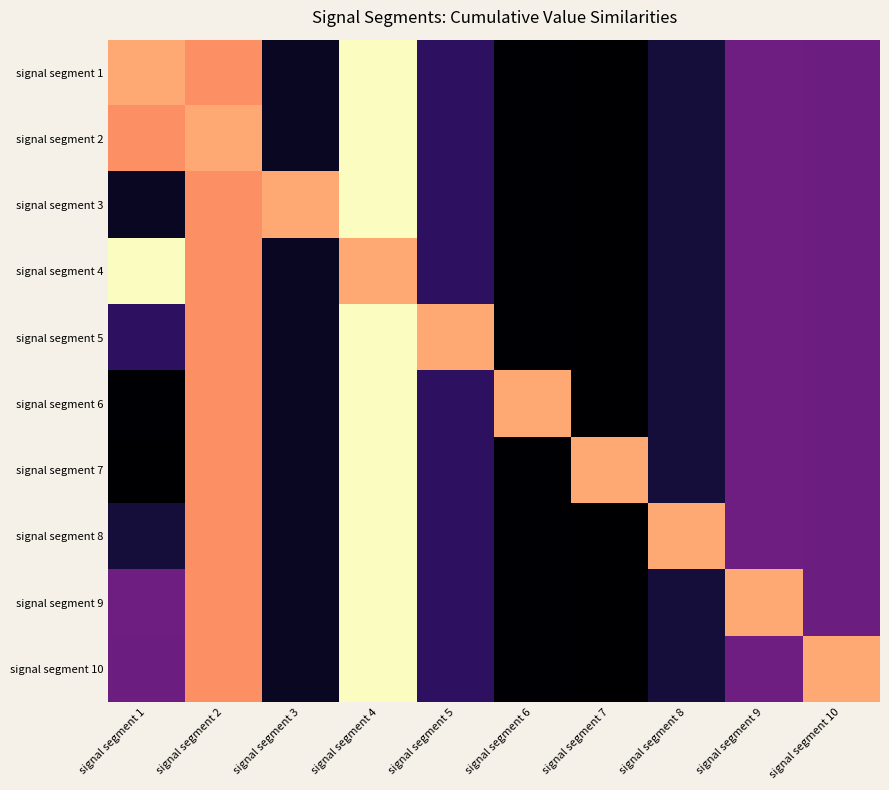

Reading right to left, what are all the values shown in this chart?

signal segment 1: signal segment 10=0.0	signal segment 9=0.0	signal segment 8=0.0	signal segment 7=0.0	signal segment 6=0.0	signal segment 5=0.0	signal segment 4=0.1	signal segment 3=0.0	signal segment 2=0.1	signal segment 1=0.1
signal segment 2: signal segment 10=0.0	signal segment 9=0.0	signal segment 8=0.0	signal segment 7=0.0	signal segment 6=0.0	signal segment 5=0.0	signal segment 4=0.1	signal segment 3=0.0	signal segment 2=0.1	signal segment 1=0.1
signal segment 3: signal segment 10=0.0	signal segment 9=0.0	signal segment 8=0.0	signal segment 7=0.0	signal segment 6=0.0	signal segment 5=0.0	signal segment 4=0.1	signal segment 3=0.1	signal segment 2=0.1	signal segment 1=0.0
signal segment 4: signal segment 10=0.0	signal segment 9=0.0	signal segment 8=0.0	signal segment 7=0.0	signal segment 6=0.0	signal segment 5=0.0	signal segment 4=0.1	signal segment 3=0.0	signal segment 2=0.1	signal segment 1=0.1
signal segment 5: signal segment 10=0.0	signal segment 9=0.0	signal segment 8=0.0	signal segment 7=0.0	signal segment 6=0.0	signal segment 5=0.1	signal segment 4=0.1	signal segment 3=0.0	signal segment 2=0.1	signal segment 1=0.0
signal segment 6: signal segment 10=0.0	signal segment 9=0.0	signal segment 8=0.0	signal segment 7=0.0	signal segment 6=0.1	signal segment 5=0.0	signal segment 4=0.1	signal segment 3=0.0	signal segment 2=0.1	signal segment 1=0.0
signal segment 7: signal segment 10=0.0	signal segment 9=0.0	signal segment 8=0.0	signal segment 7=0.1	signal segment 6=0.0	signal segment 5=0.0	signal segment 4=0.1	signal segment 3=0.0	signal segment 2=0.1	signal segment 1=0.0
signal segment 8: signal segment 10=0.0	signal segment 9=0.0	signal segment 8=0.1	signal segment 7=0.0	signal segment 6=0.0	signal segment 5=0.0	signal segment 4=0.1	signal segment 3=0.0	signal segment 2=0.1	signal segment 1=0.0
signal segment 9: signal segment 10=0.0	signal segment 9=0.1	signal segment 8=0.0	signal segment 7=0.0	signal segment 6=0.0	signal segment 5=0.0	signal segment 4=0.1	signal segment 3=0.0	signal segment 2=0.1	signal segment 1=0.0
signal segment 10: signal segment 10=0.1	signal segment 9=0.0	signal segment 8=0.0	signal segment 7=0.0	signal segment 6=0.0	signal segment 5=0.0	signal segment 4=0.1	signal segment 3=0.0	signal segment 2=0.1	signal segment 1=0.0